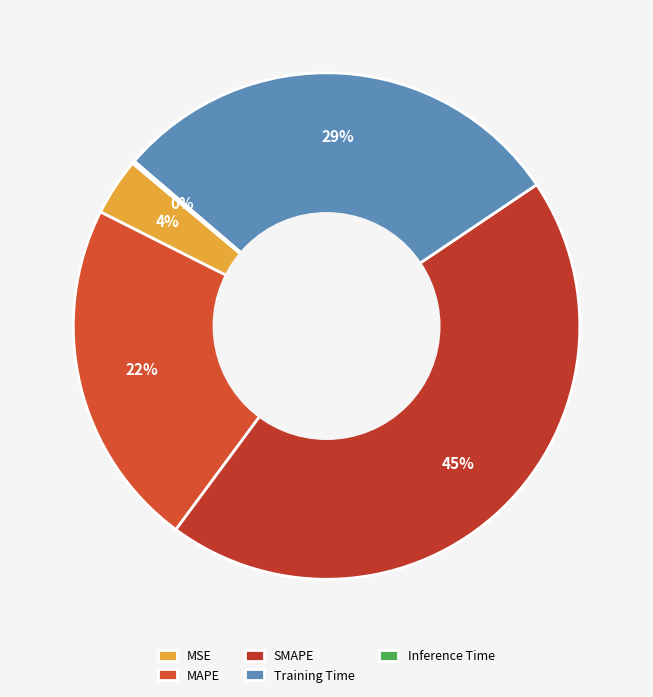

Does MSE represent more than half of the total?

No